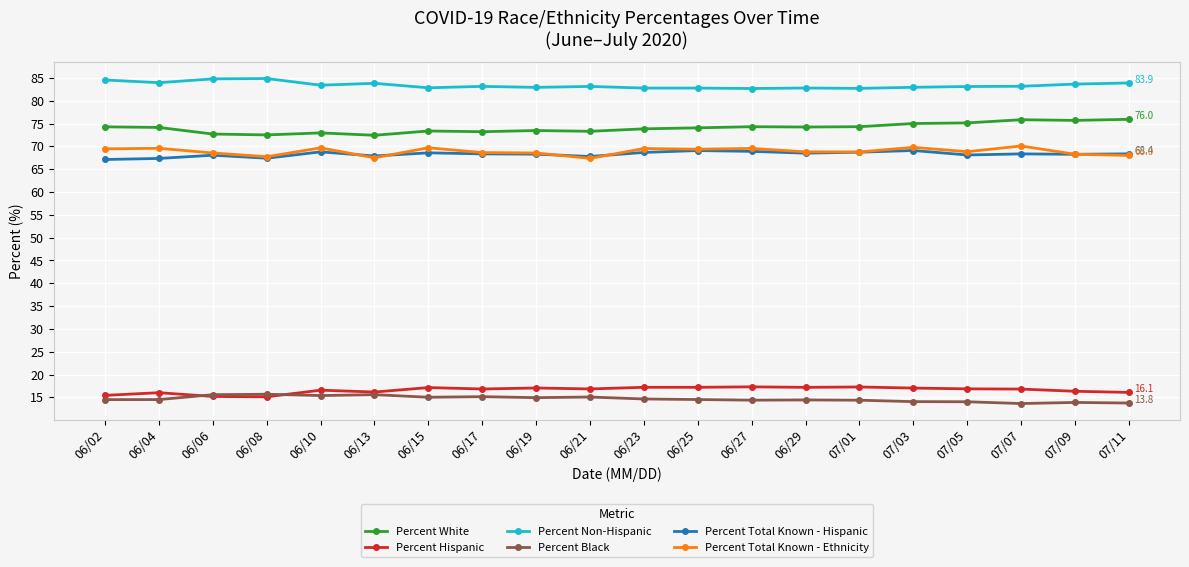

True or false: Percent Black and Percent Total Known - Ethnicity cross at least once.

False